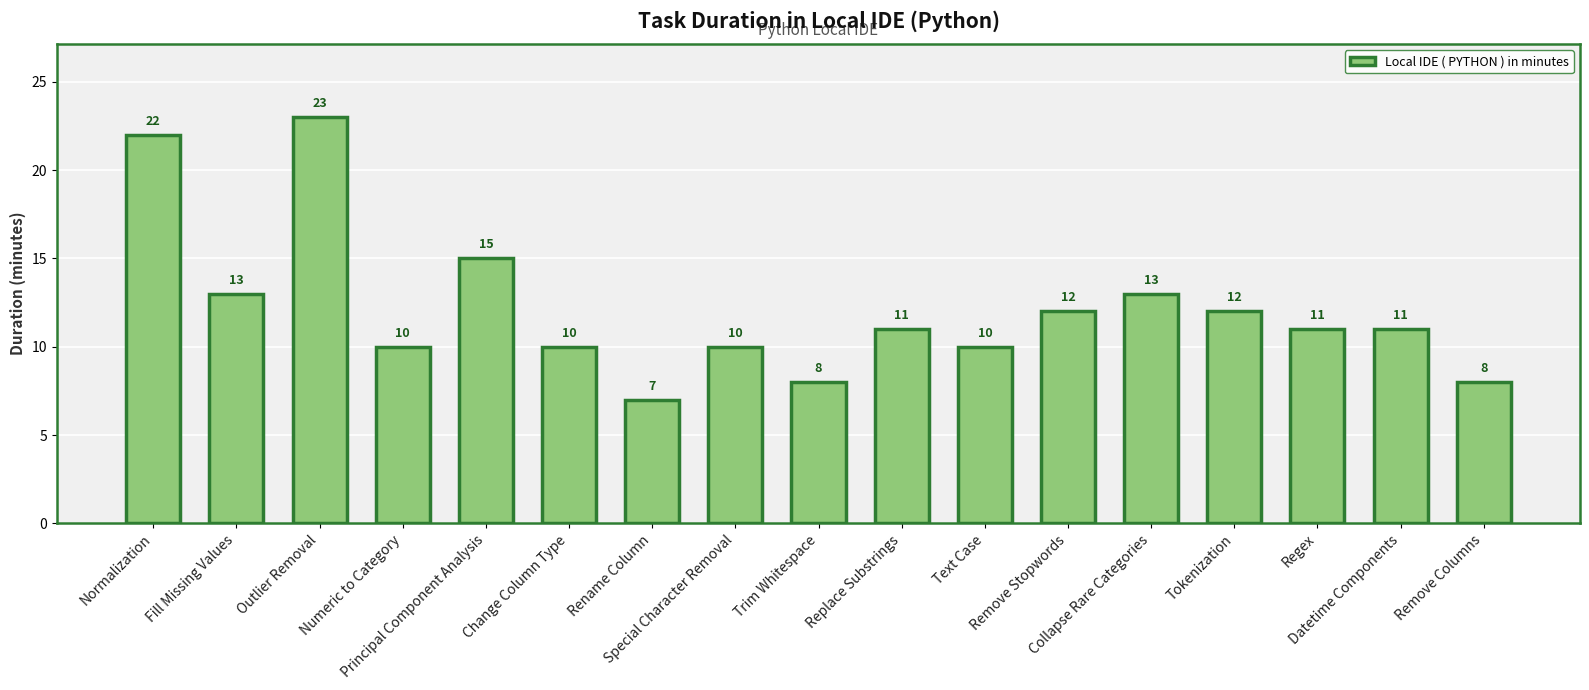

Count the number of data series in this chart.

1